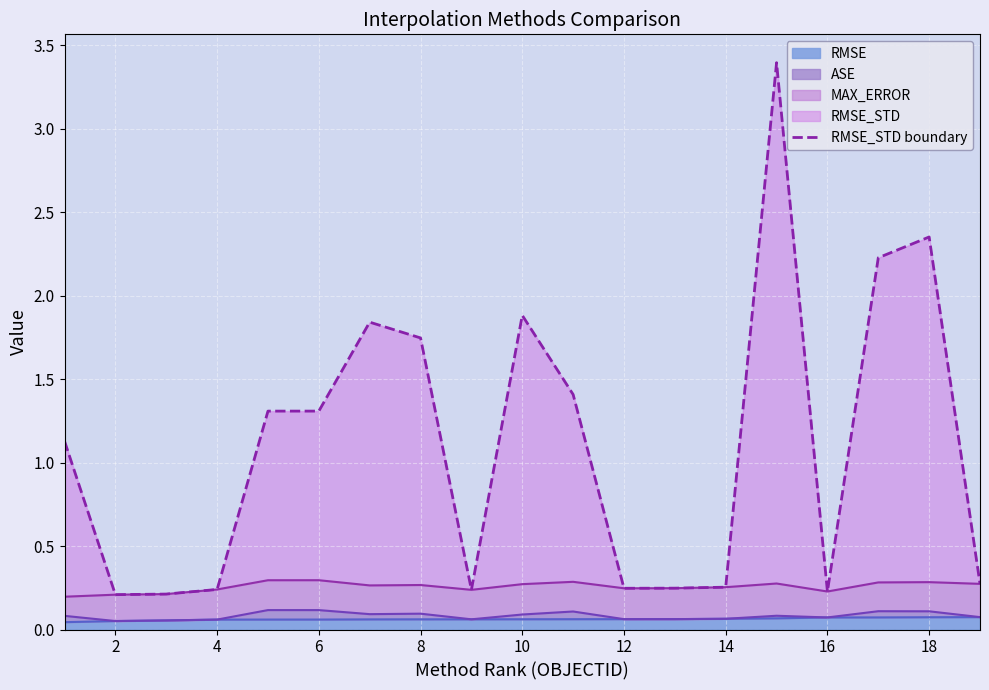

Reading left to right, what are all the values shown in this chart?

1.1	0.2	0.2	0.2	1.3	1.3	1.8	1.7	0.2	1.9	1.4	0.2	0.2	0.3	3.4	0.2	2.2	2.4	0.3